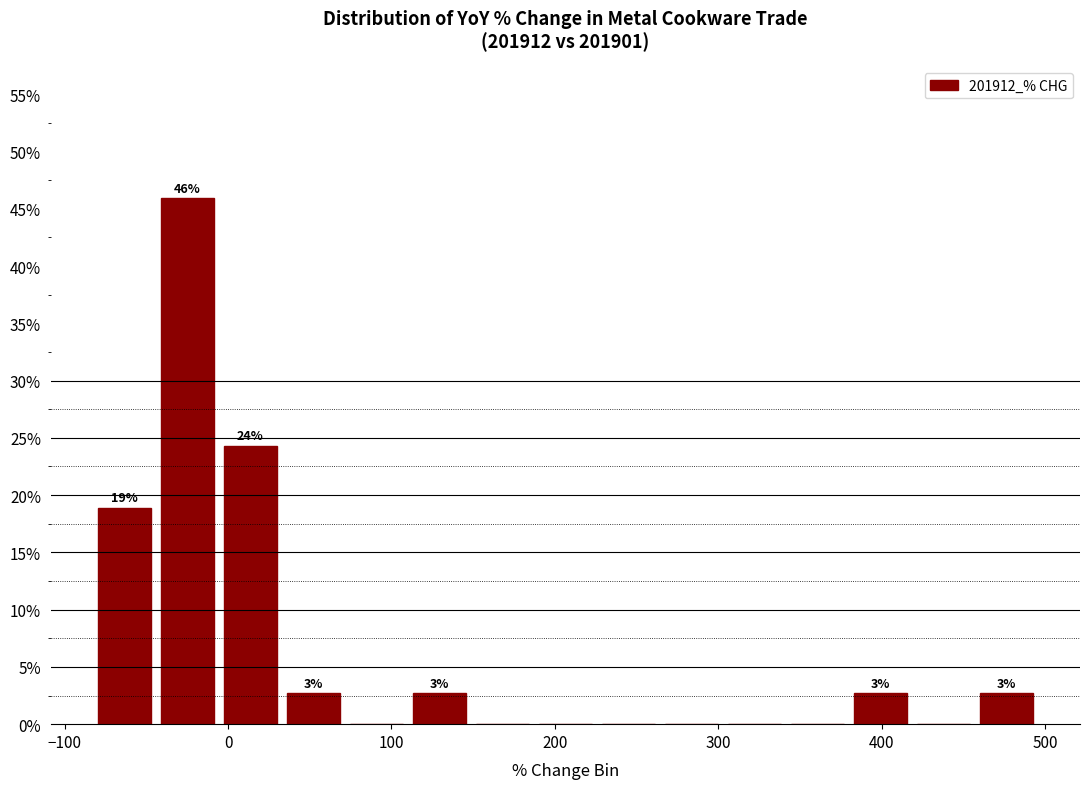

Around what value on the x-axis is the tallest bar? Give the approximate position of its centre, as read against the axis.

-20